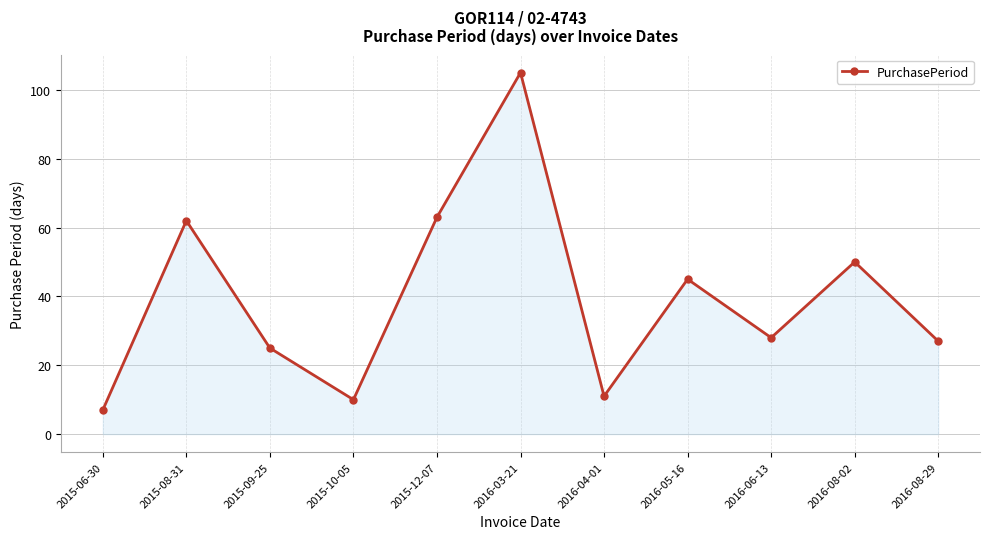

Count the number of categories in the chart.

11